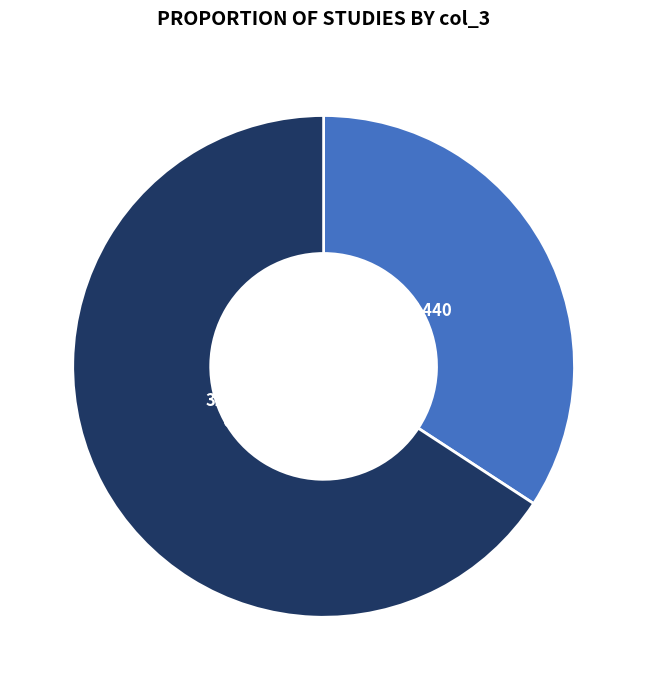

Does any single category account for the majority?

Yes